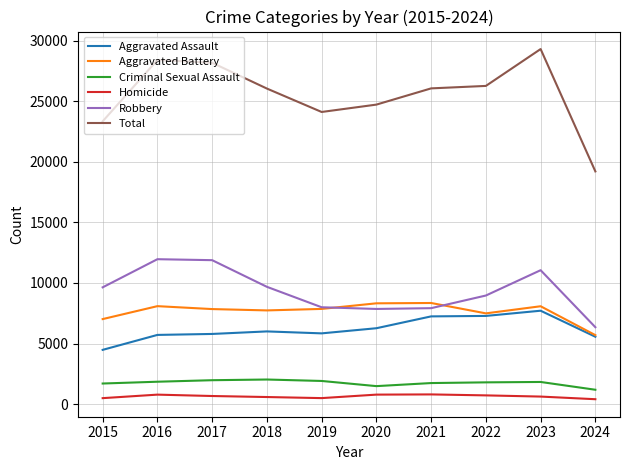

Which series has the widest spread of values?

Total